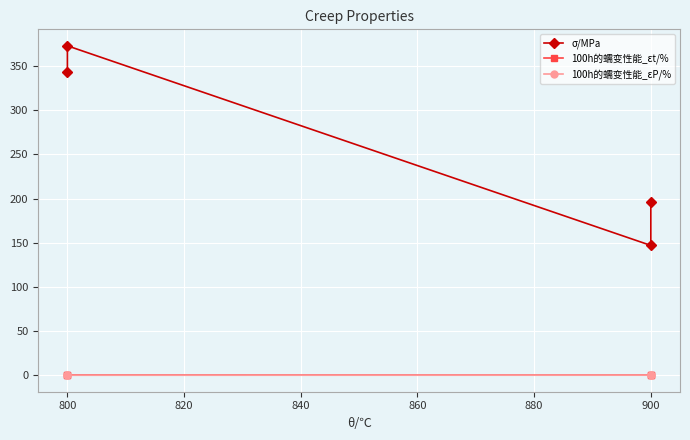

Is the value of 100h的蠕变性能_εP/% at 900 greater than the value of 100h的蠕变性能_εt/% at 800?

No